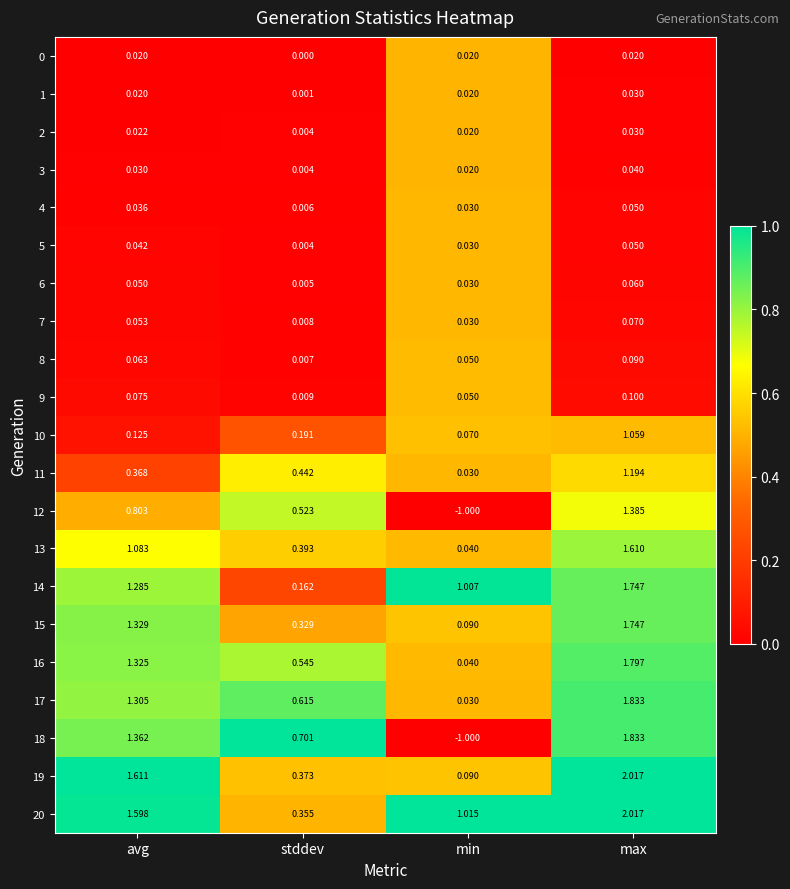

At which label does 15 reach its minimum?

min